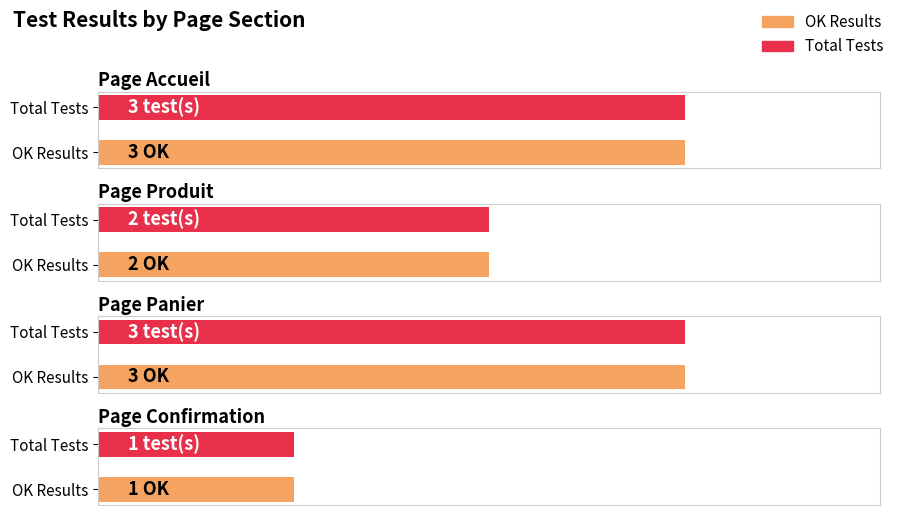

Does the chart contain stacked bars?

No